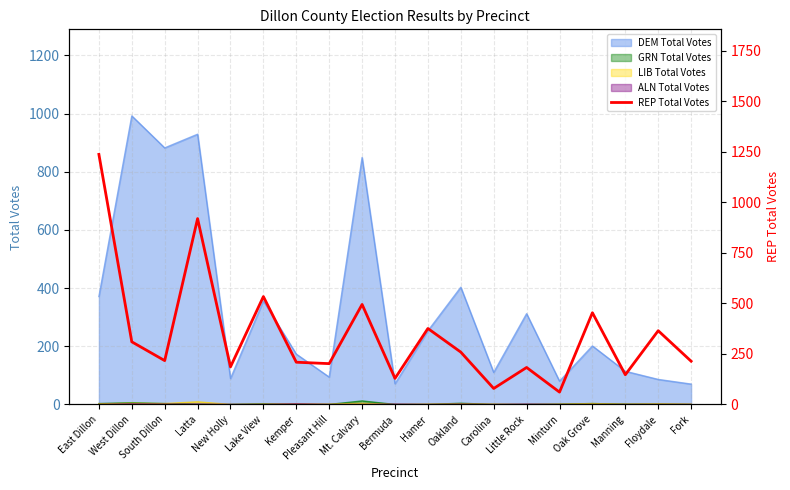

What position from the left is Manning?

17